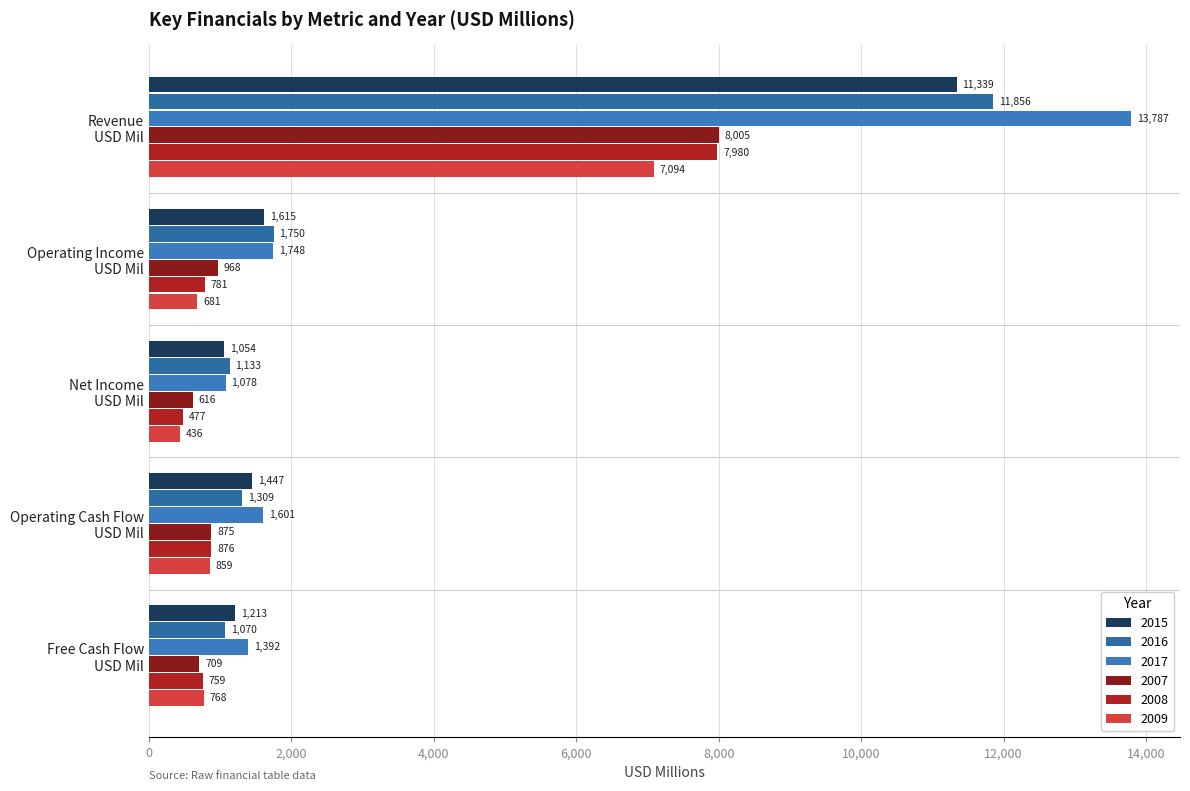

What position from the left is Free Cash Flow USD Mil?

5